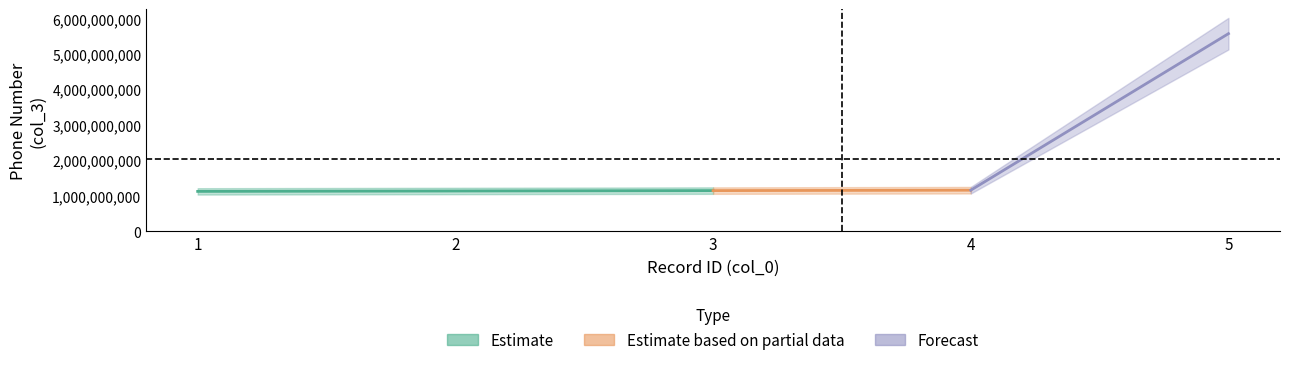

Is it true that the value at 1 is 287750263?

False